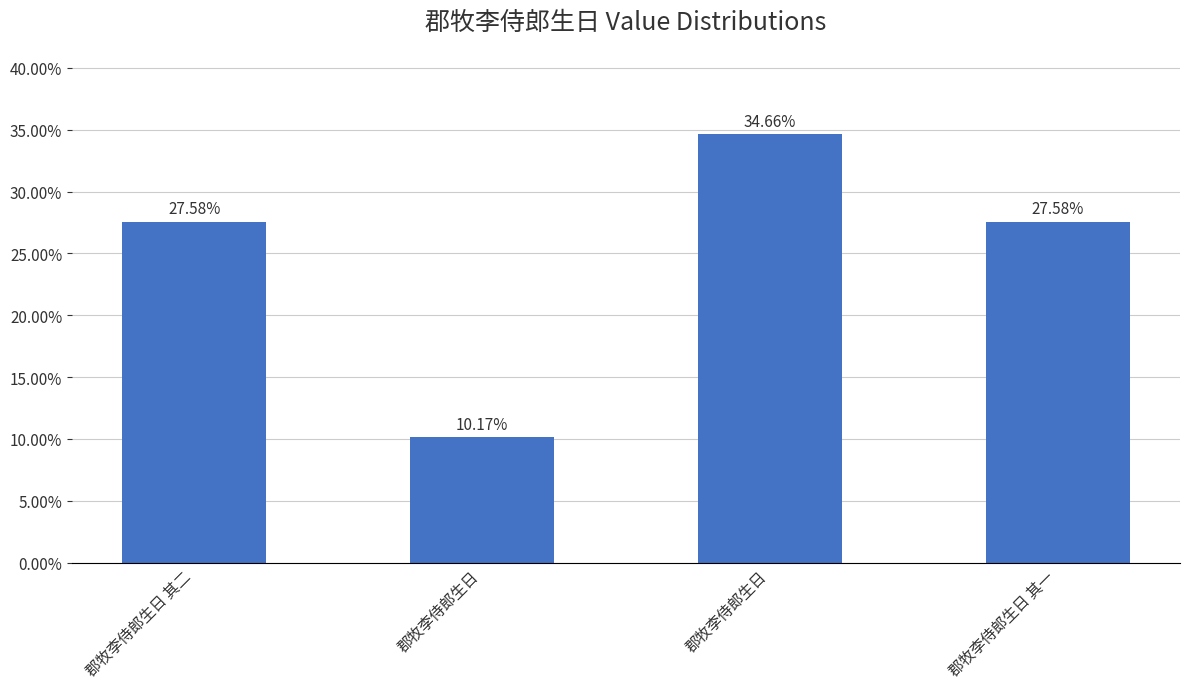

Are the bars horizontal?

No